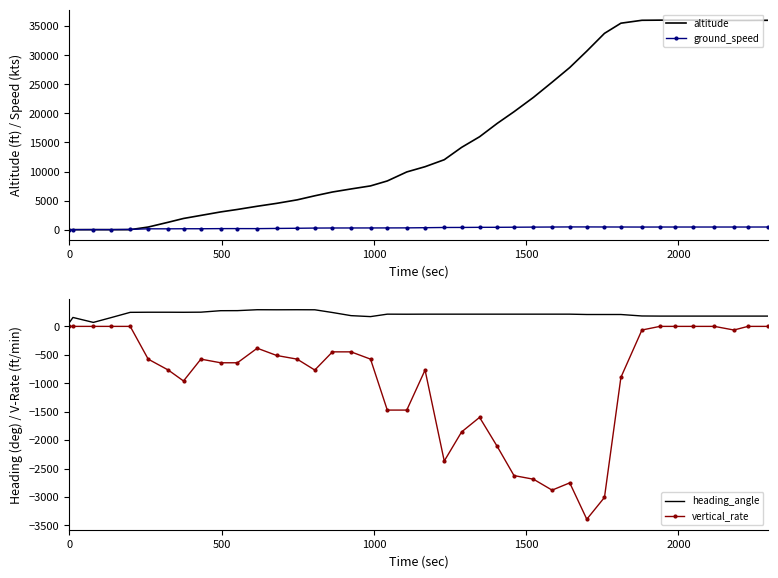

What is the sum of all altitude values?

626875